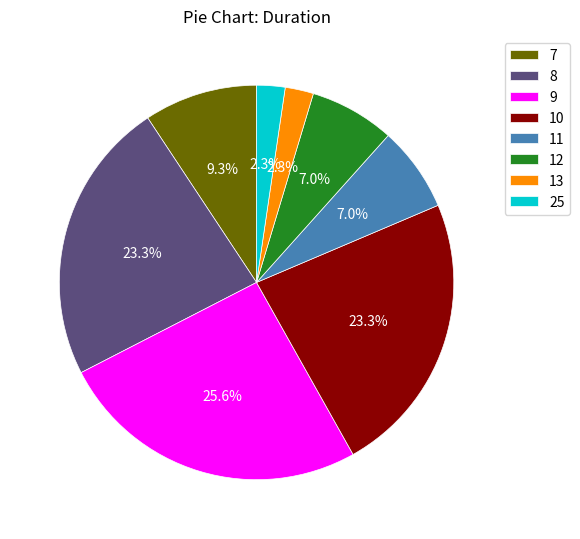

Is it true that 8 is 12% of the pie?

False